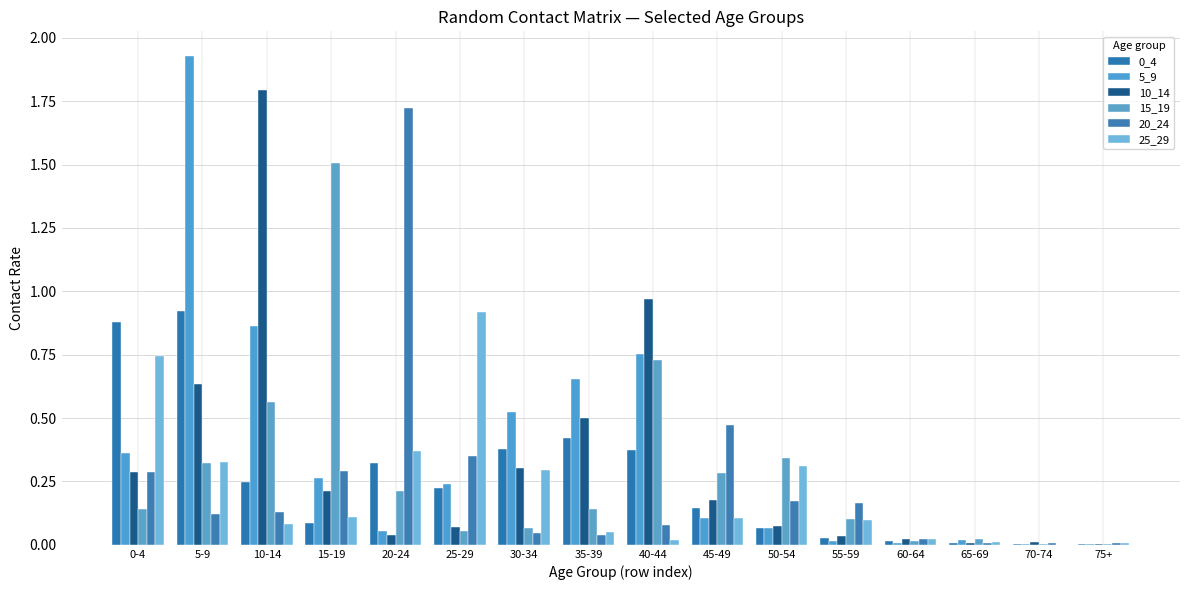

How many series are shown in this chart?

6